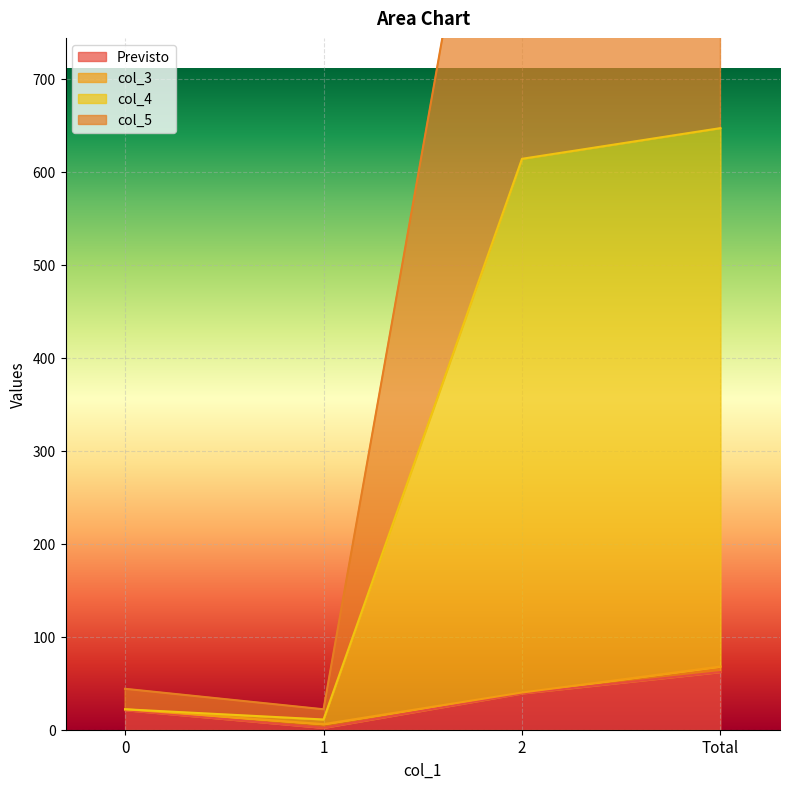

True or false: Previsto has more than 1 points higher than both neighbors.

False